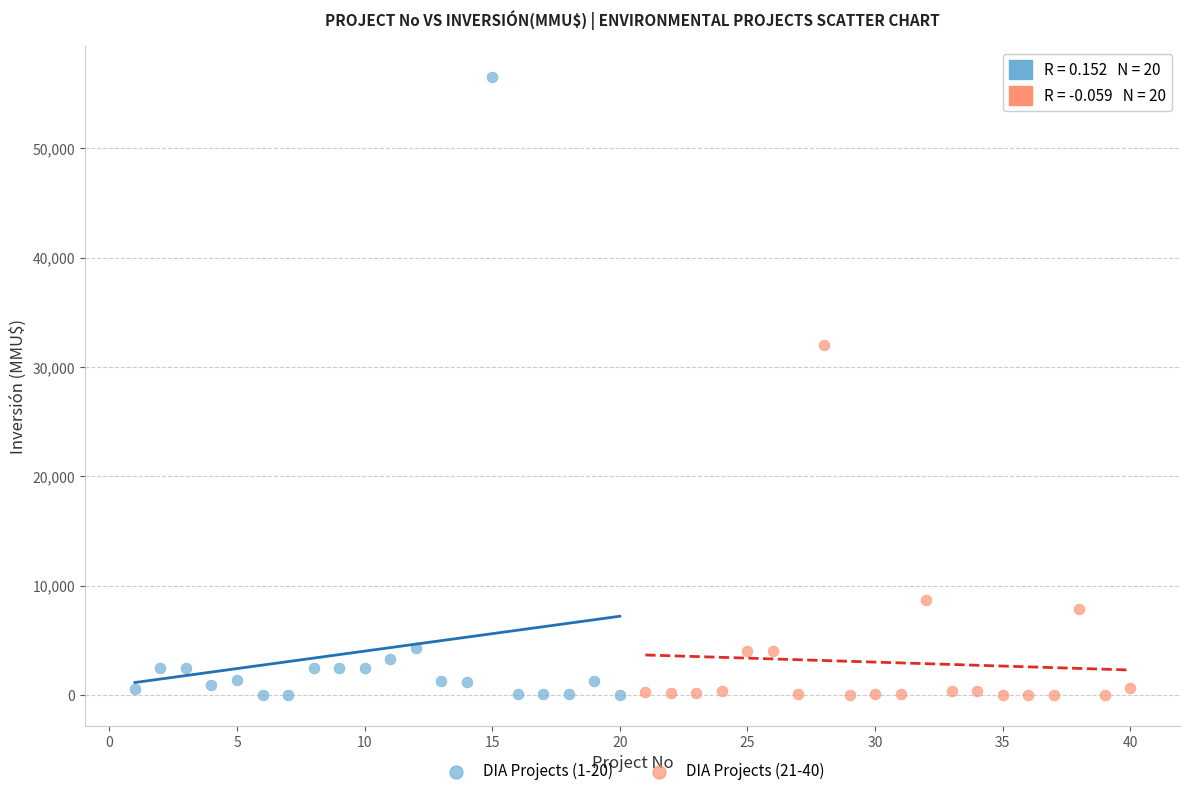

Which series has the largest Y range (max minus min)?

DIA Projects (1-20)